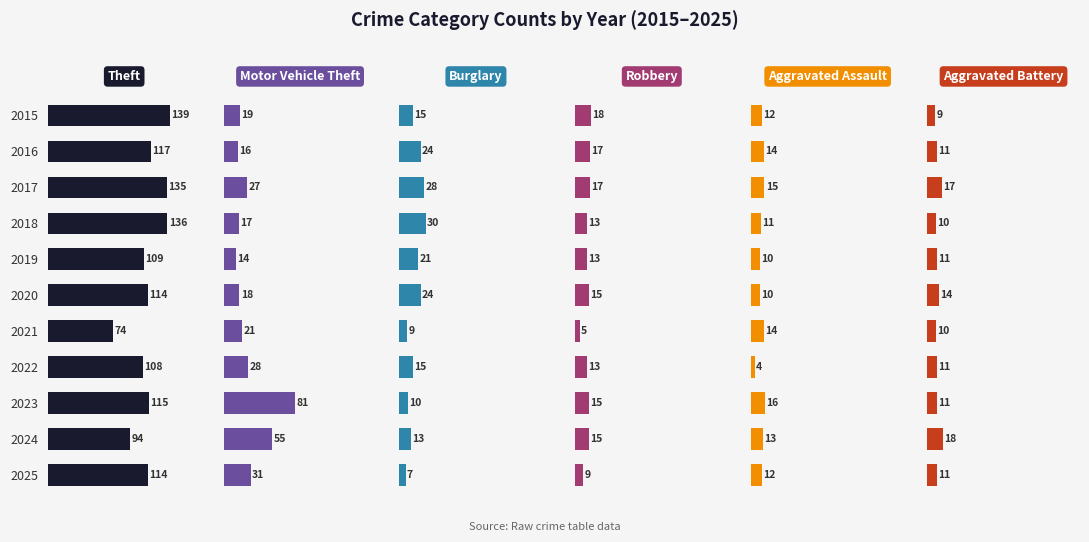

Rank the series at 2016 from lowest to highest value.

Aggravated Battery, Aggravated Assault, Motor Vehicle Theft, Robbery, Burglary, Theft